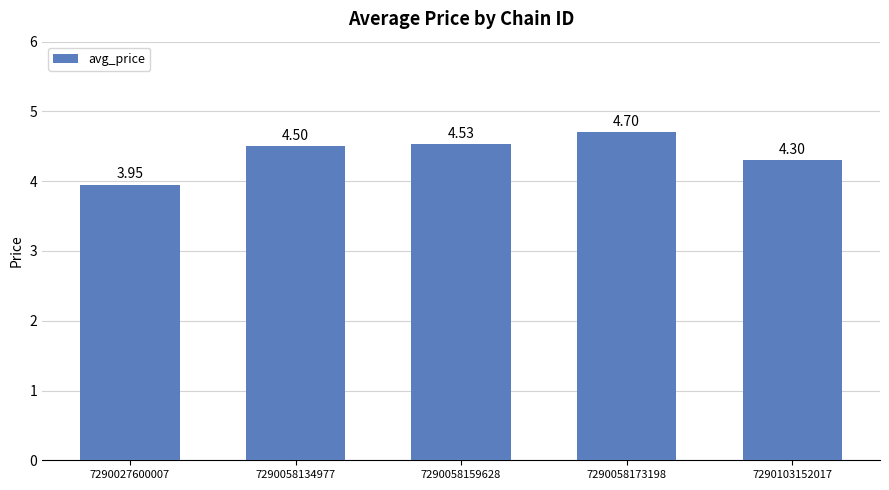

How many data points are less than 4?

1